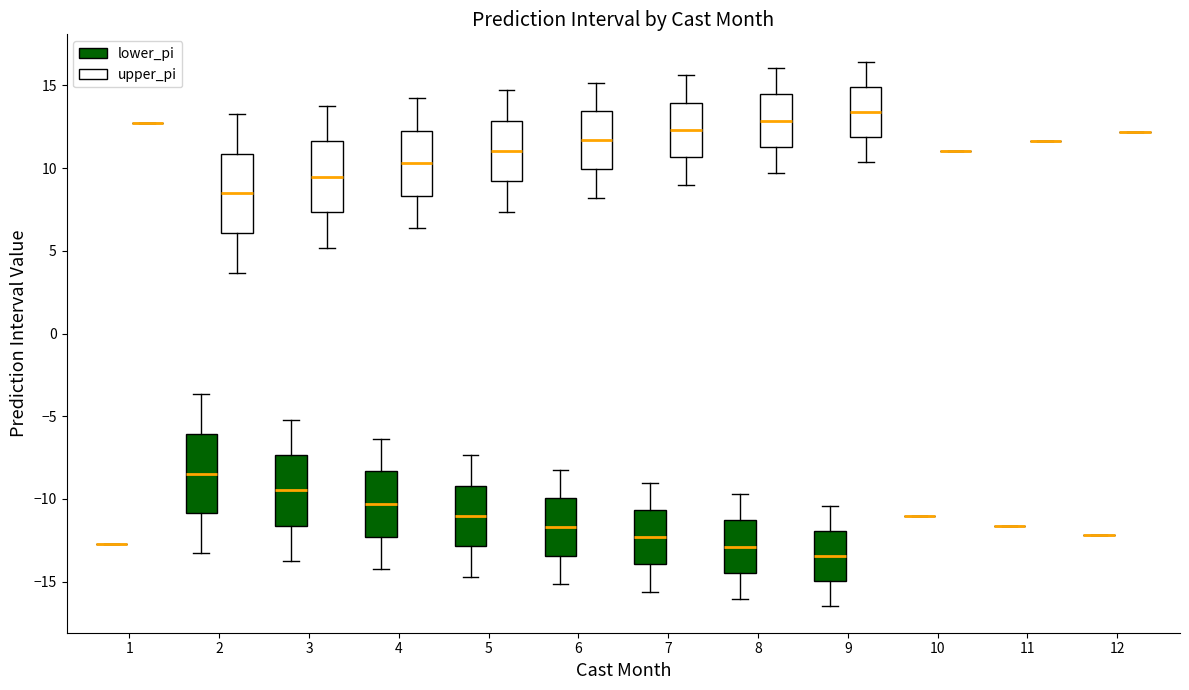

Where does the upper whisker of the box for 8 (lower_pi) end on the y-axis? The values are not printed on the chart, so give them approximately, as read against the axis.

-9.5